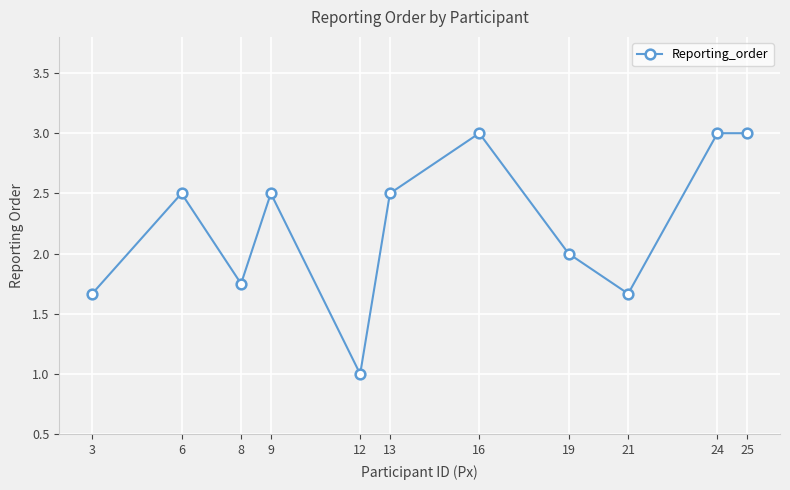

What is the maximum value shown in the chart?

3.0